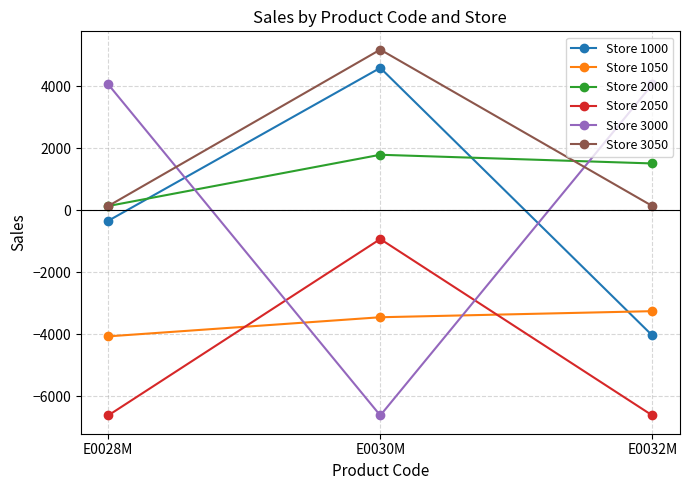

Reading left to right, transcribe all the data shown in this chart.

Store 1000: -340	4588	-4036
Store 1050: -4064	-3448	-3252
Store 2000: 136	1788	1508
Store 2050: -6612	-928	-6612
Store 3000: 4056	-6612	4056
Store 3050: 136	5176	136